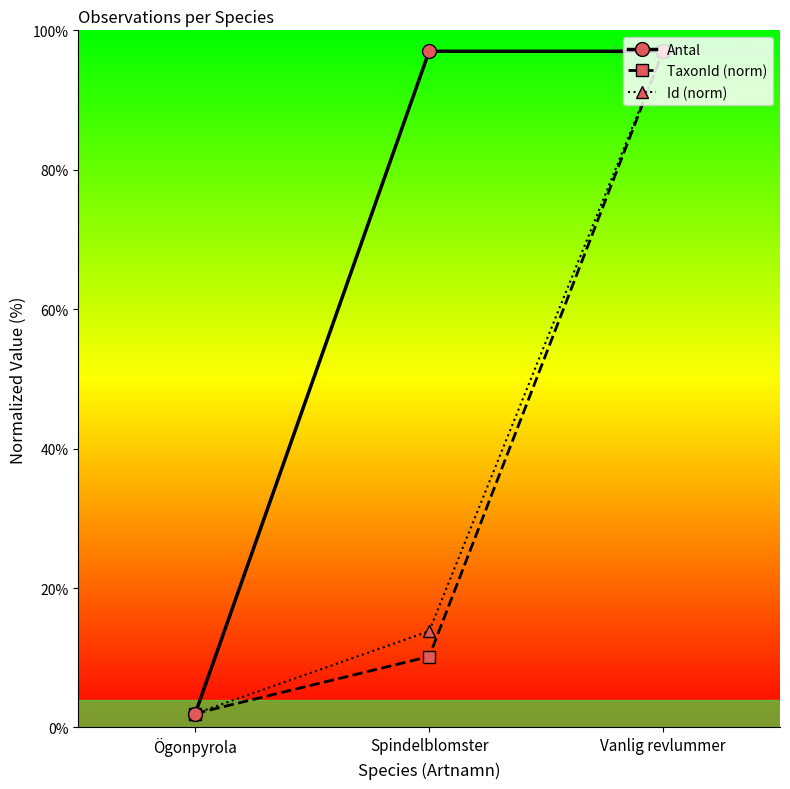

Count the Id (norm) values in the range 2 to 97.

3